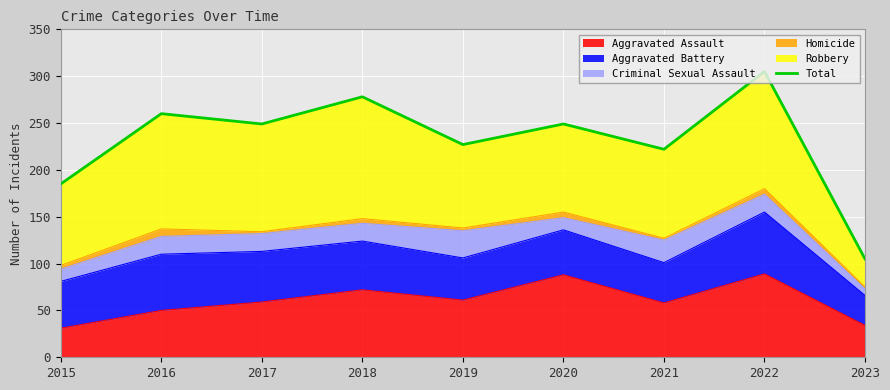

Reading left to right, list all the values displayed in this chart.

2015=185	2016=260	2017=249	2018=278	2019=227	2020=249	2021=222	2022=305	2023=105